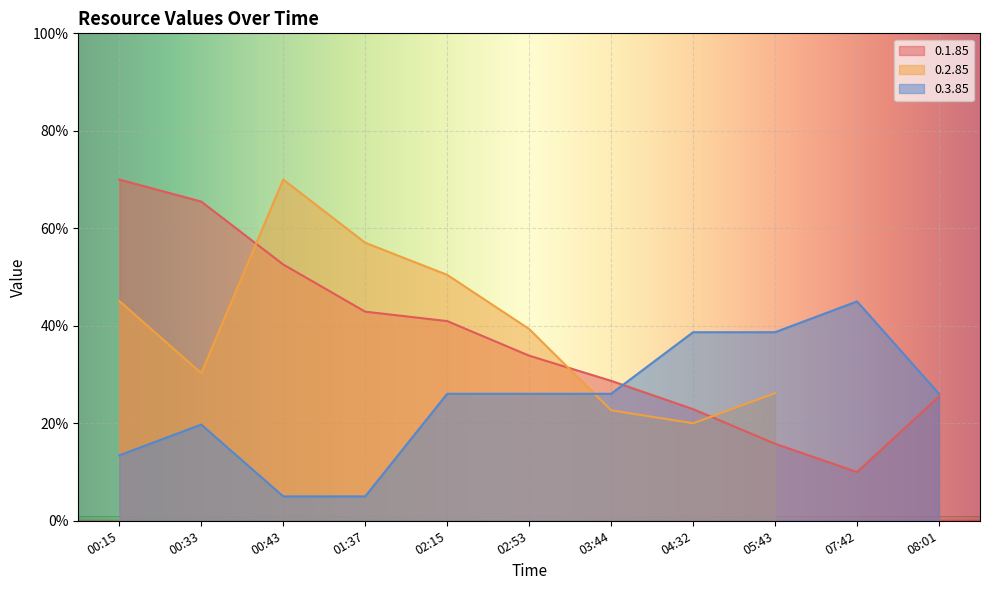

The value of 0.1.85 at 04:32 is 22.9. True or false?

True